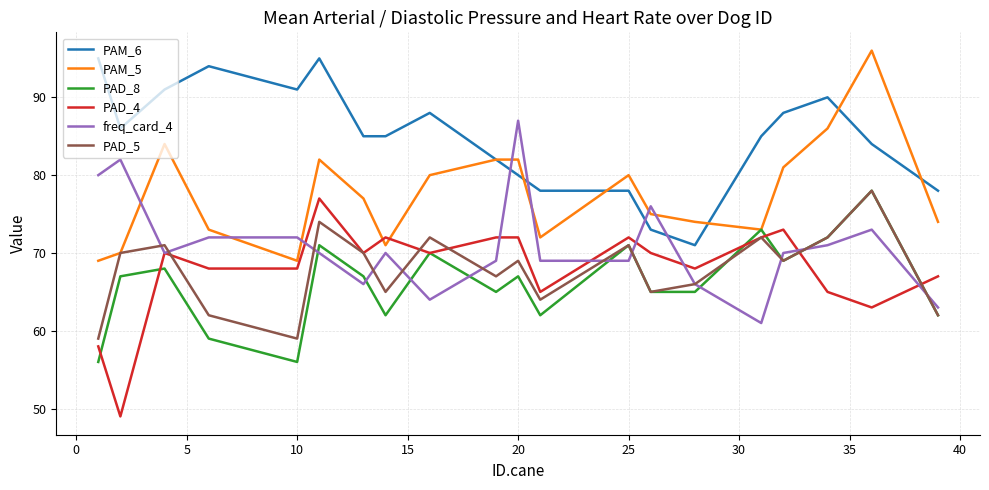

How many lines are shown in the chart?

6